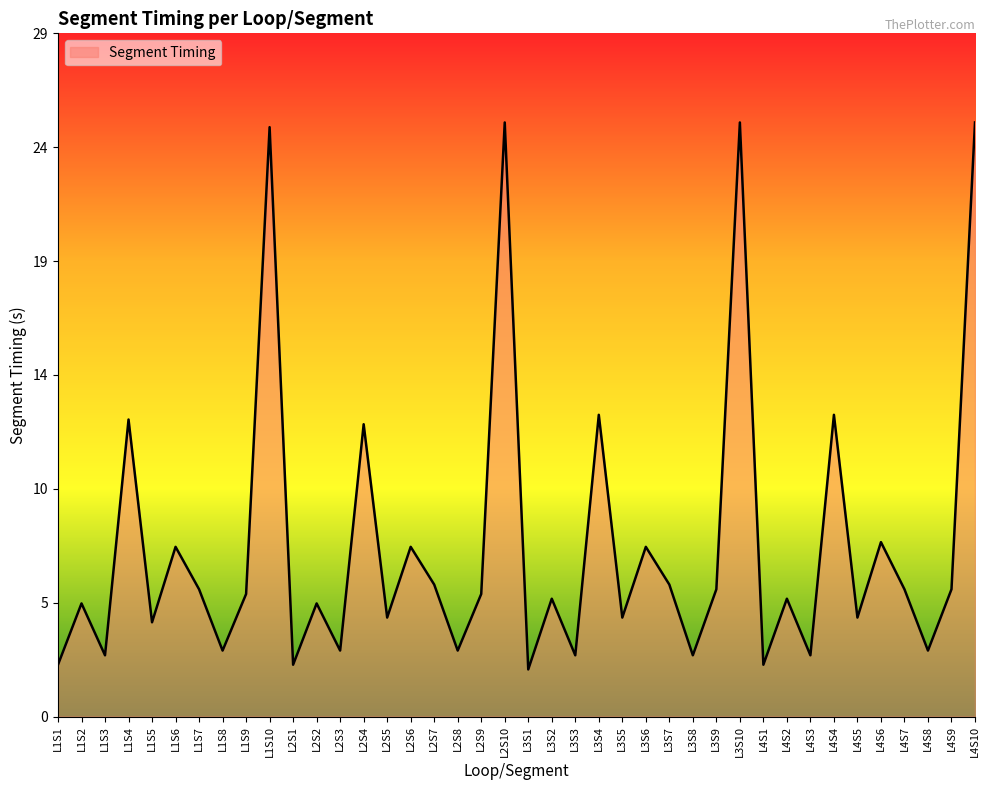

What is the label of the 35th point from the left?

L4S5